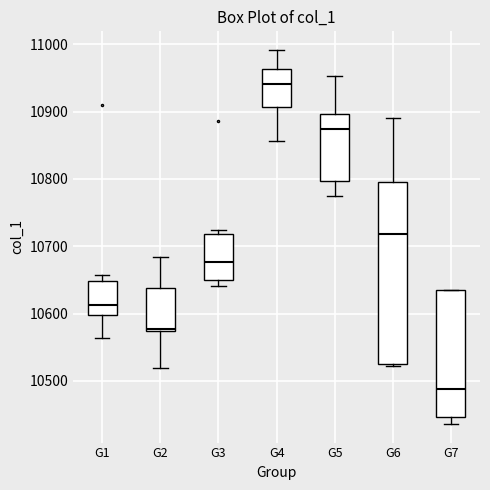

Reading left to right, read every box against the y-axis: the position of its median line, the range the box covers, and the ends of its whiskers. The values are not printed on the chart, so give them approximately, as read against the axis.

G1: median 10610, box 10600 to 10650, whiskers 10560 to 10660
G2: median 10580, box 10570 to 10640, whiskers 10520 to 10680
G3: median 10680, box 10650 to 10720, whiskers 10640 to 10720 (just above the box's upper edge)
G4: median 10940, box 10910 to 10960, whiskers 10860 to 10990
G5: median 10870, box 10800 to 10900, whiskers 10780 to 10950
G6: median 10720, box 10530 to 10800, whiskers 10520 to 10890
G7: median 10490, box 10450 to 10630, whiskers 10440 to 10640